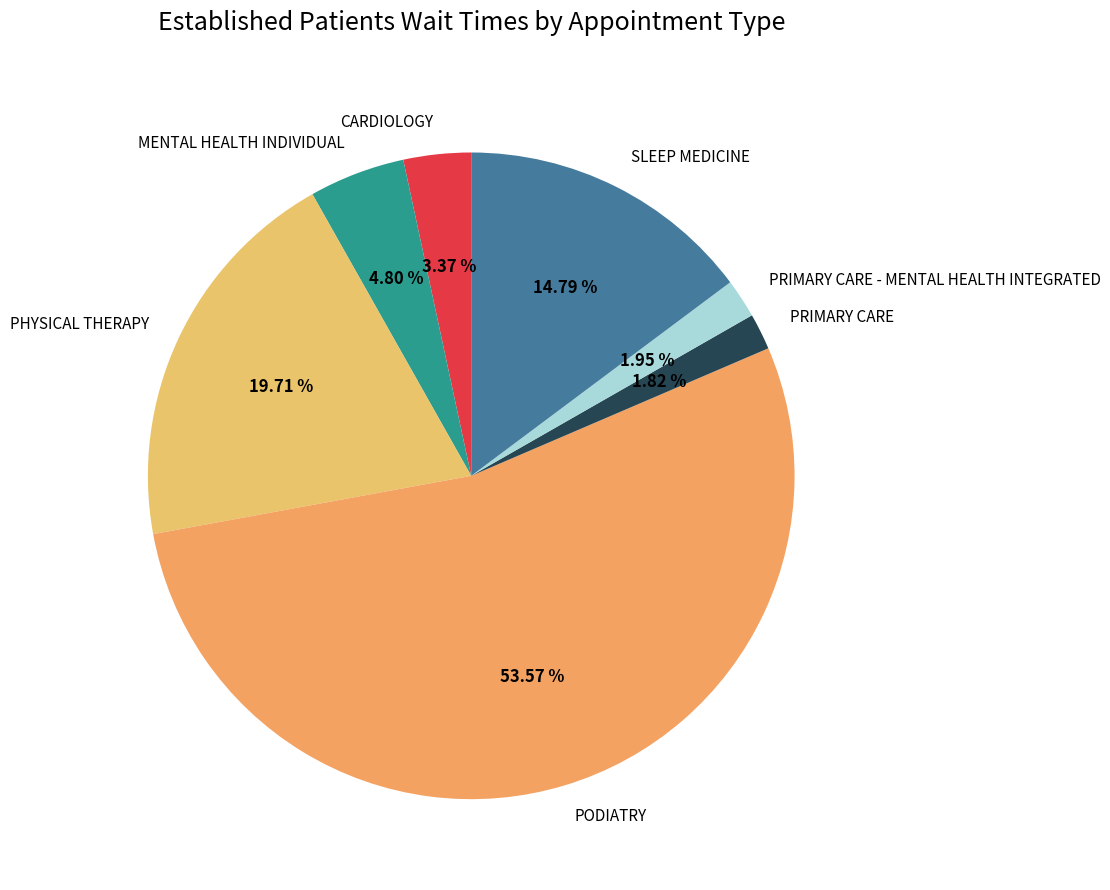

How many slices are in this pie chart?

7